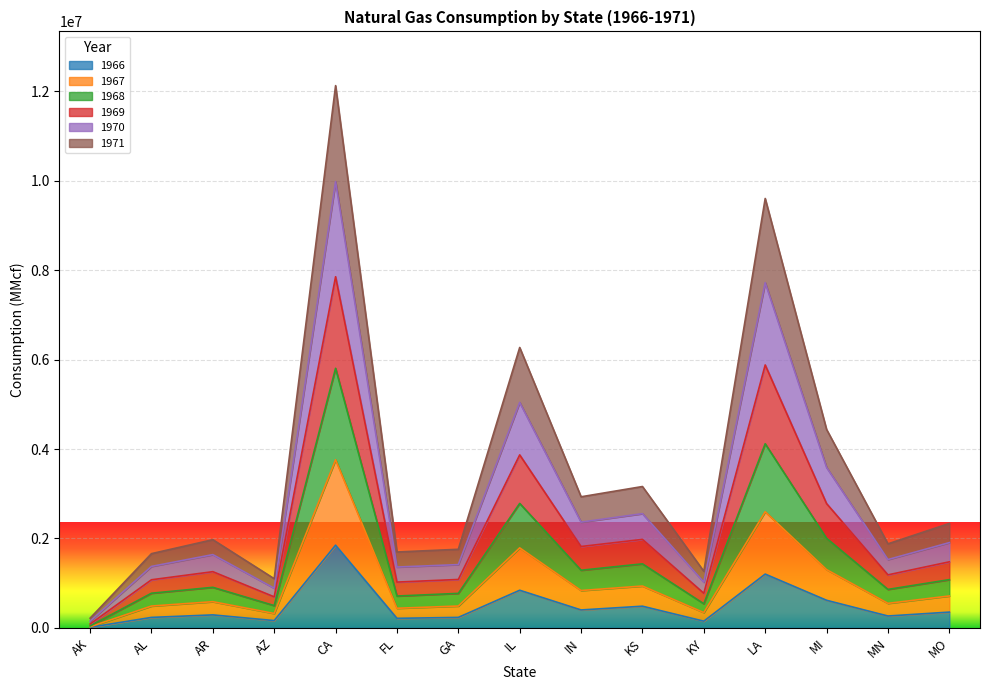

Which series has the largest total across all categories?

1969